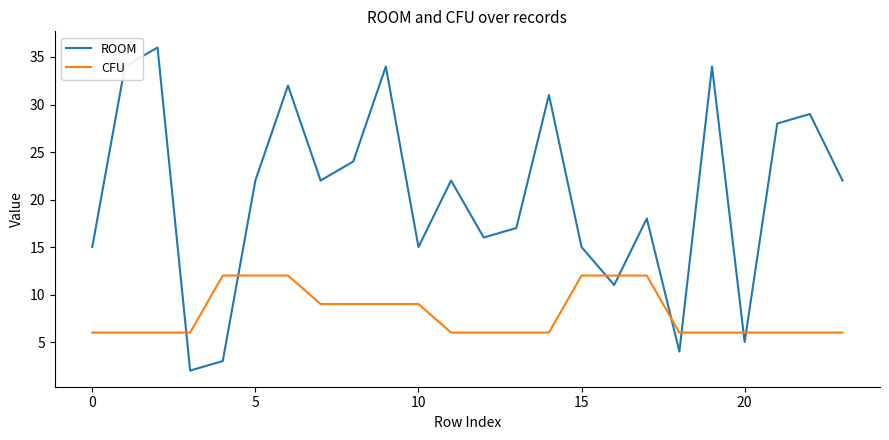

What is the lowest value of the CFU series?

6